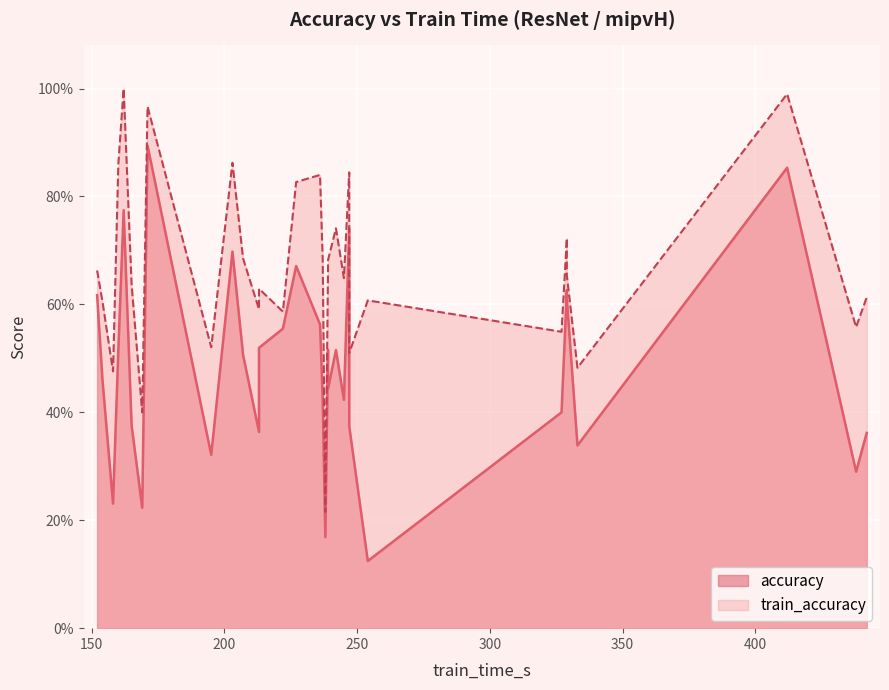

True or false: accuracy and train_accuracy intersect in this chart.

False